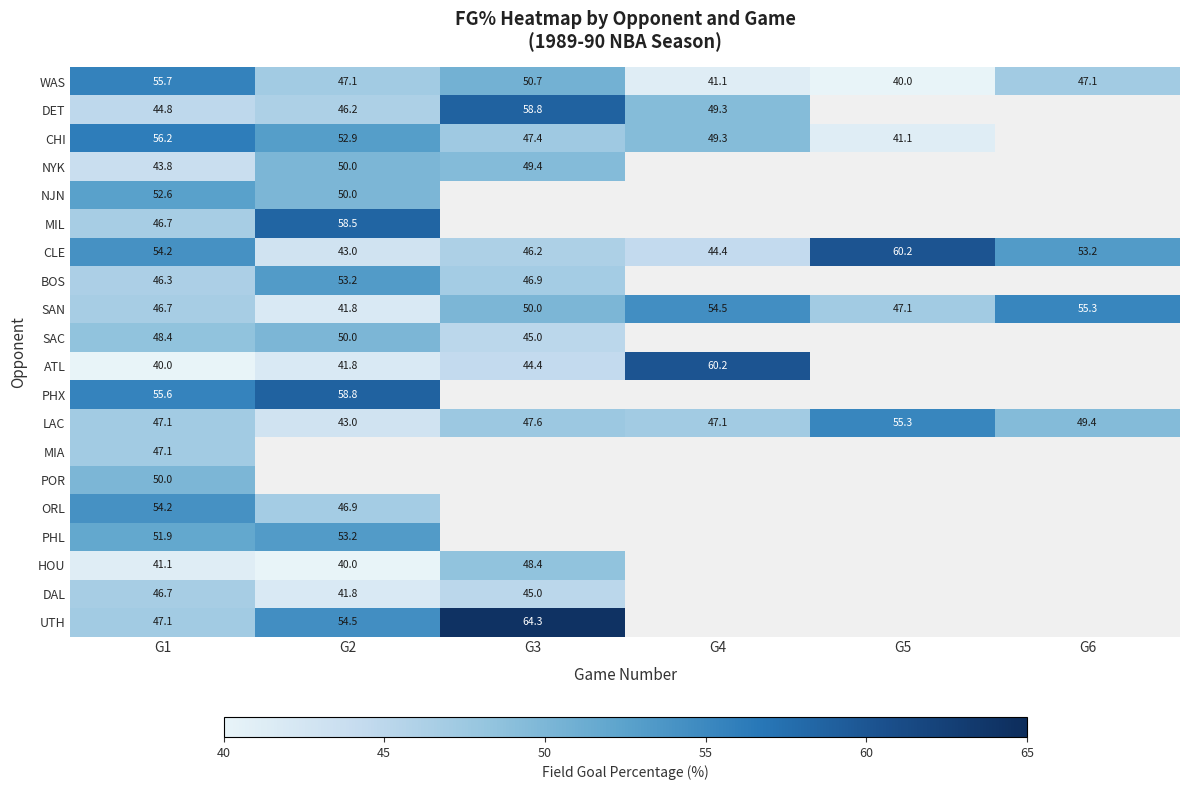

What is the difference between the maximum and minimum values in the LAC series?

12.3